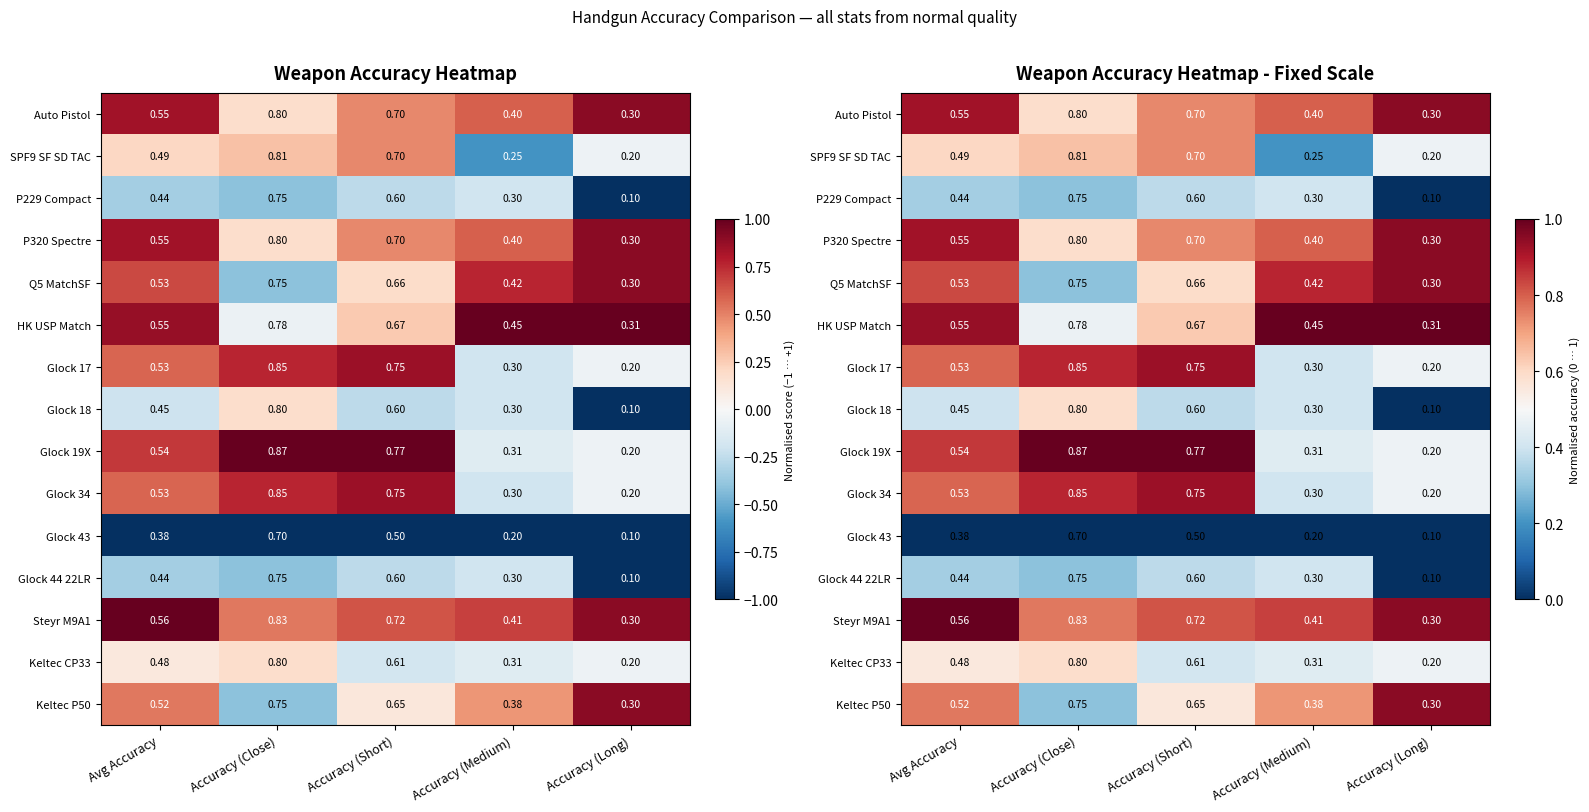

Rank the series at Accuracy (Close) from lowest to highest value.

Glock 43, P229 Compact, Q5 MatchSF, Glock 44 22LR, Keltec P50, HK USP Match, Auto Pistol, P320 Spectre, Glock 18, Keltec CP33, SPF9 SF SD TAC, Steyr M9A1, Glock 17, Glock 34, Glock 19X